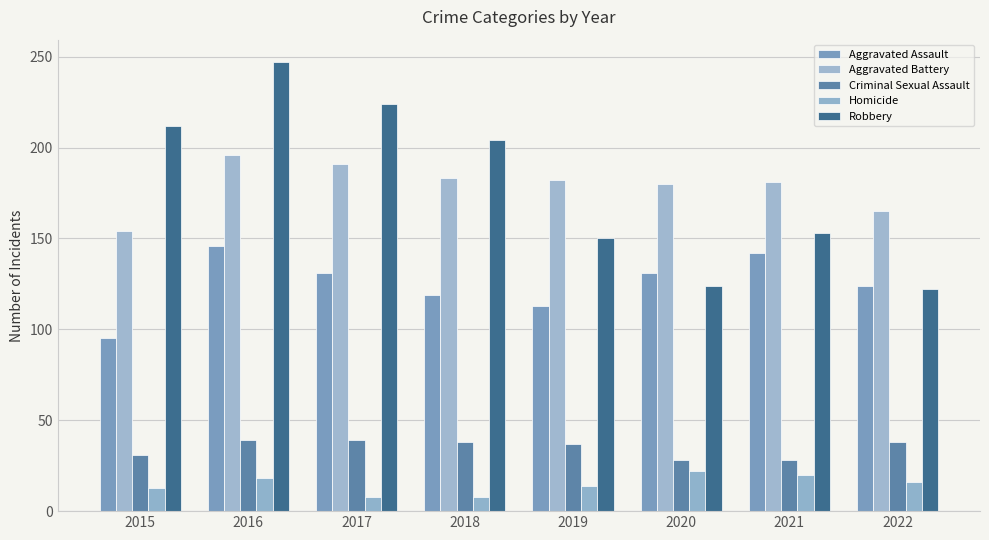

Is the value of Aggravated Battery at 2022 greater than the value of Criminal Sexual Assault at 2020?

Yes